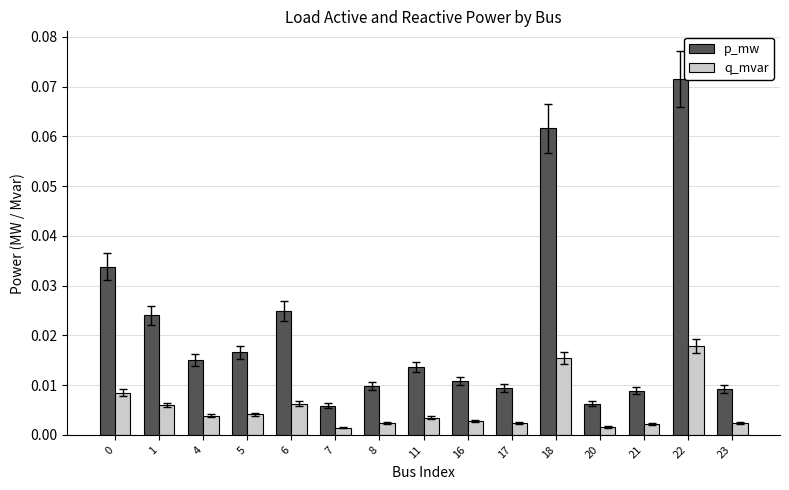

Which series has the largest total across all categories?

p_mw